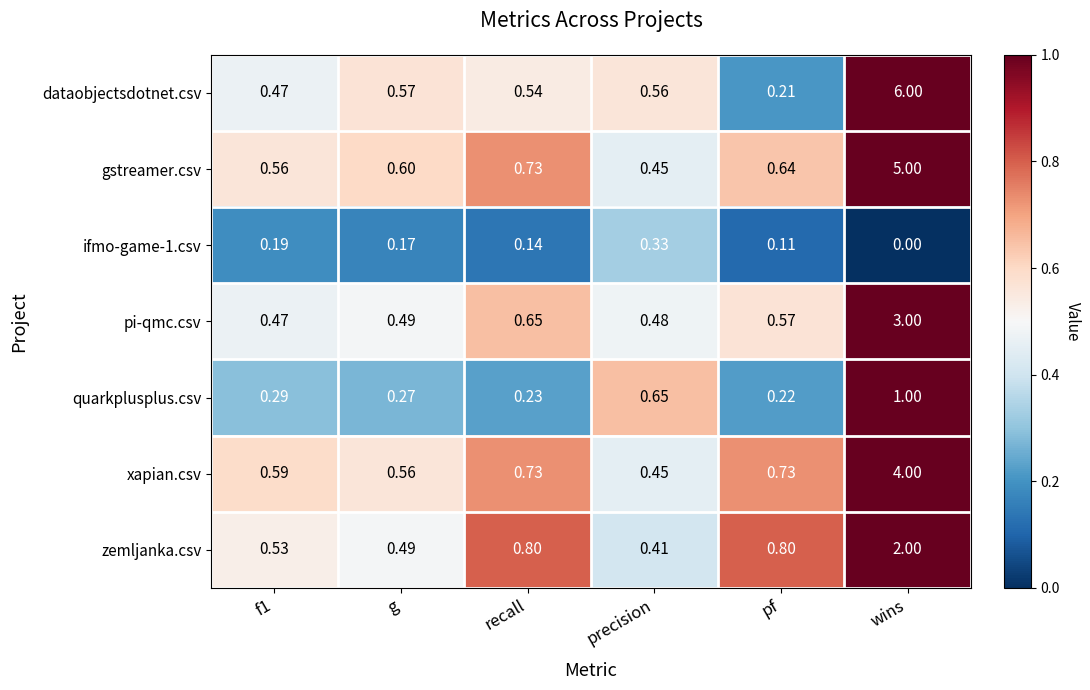

Which series changed the most between g and precision?

quarkplusplus.csv